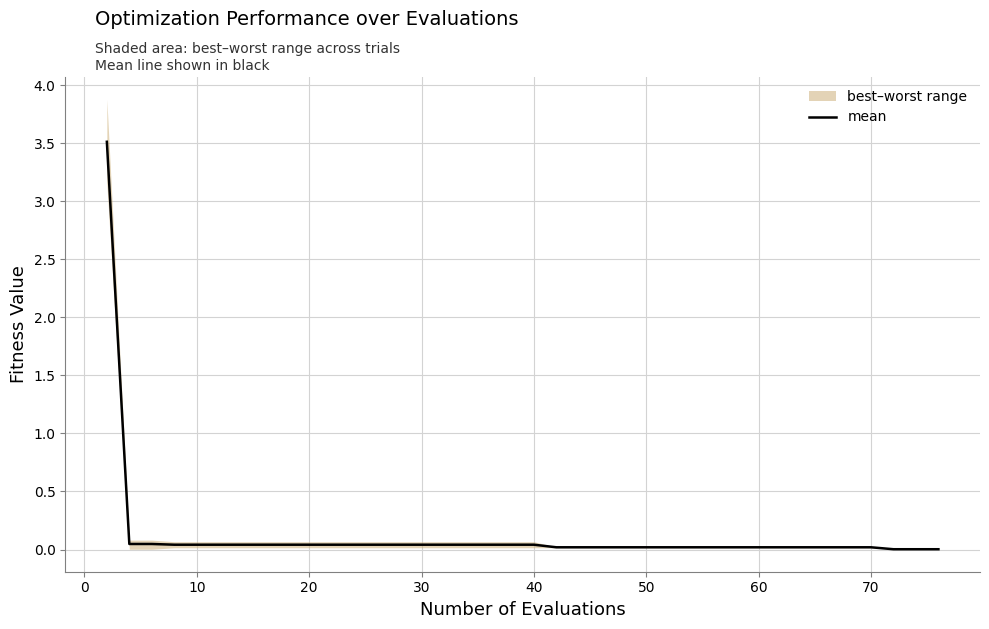

Does the chart have visible grid lines?

Yes